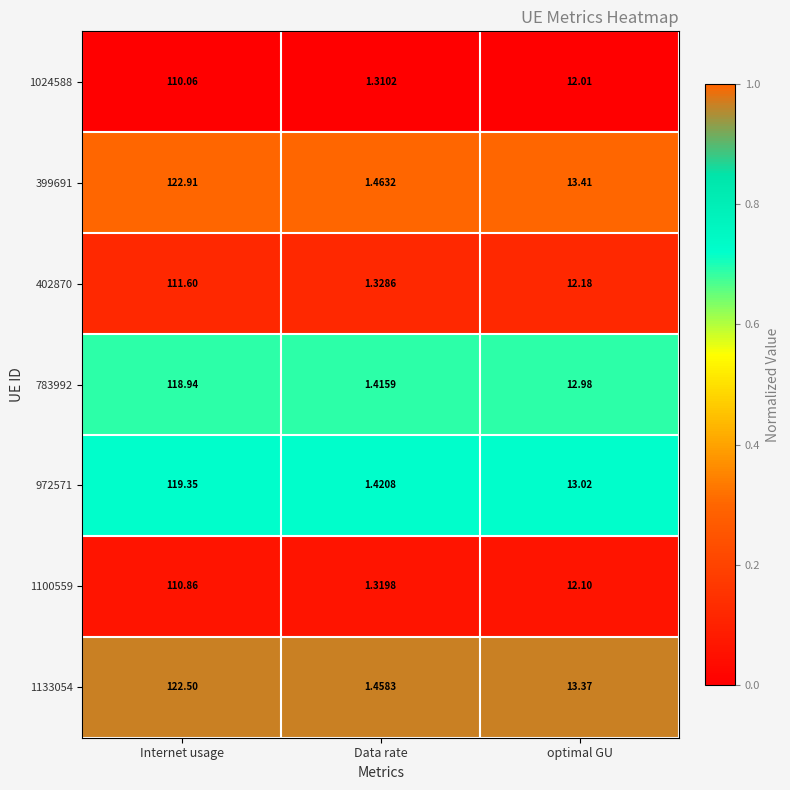

List the labels in order of 783992 value, largest first.

Internet usage, optimal GU, Data rate